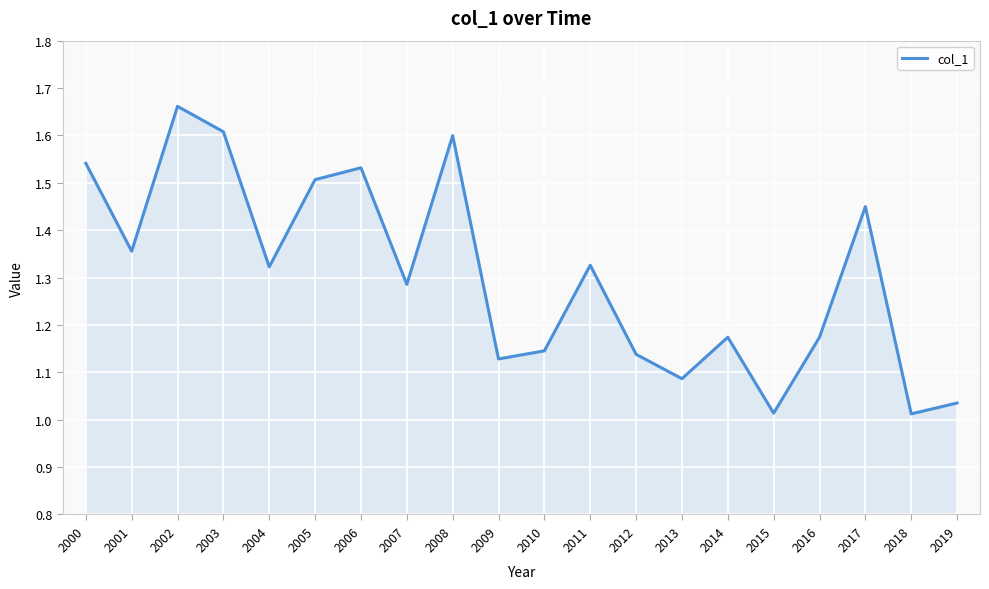

At which category does the chart reach its peak across all series?

2002